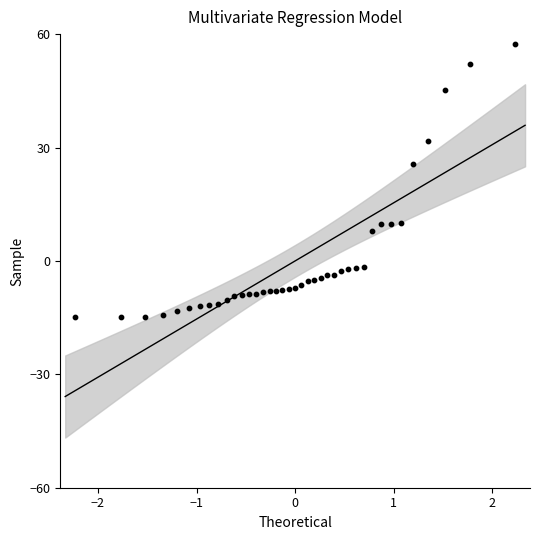

What Y value in the scatter plot is closest to 21?

25.8